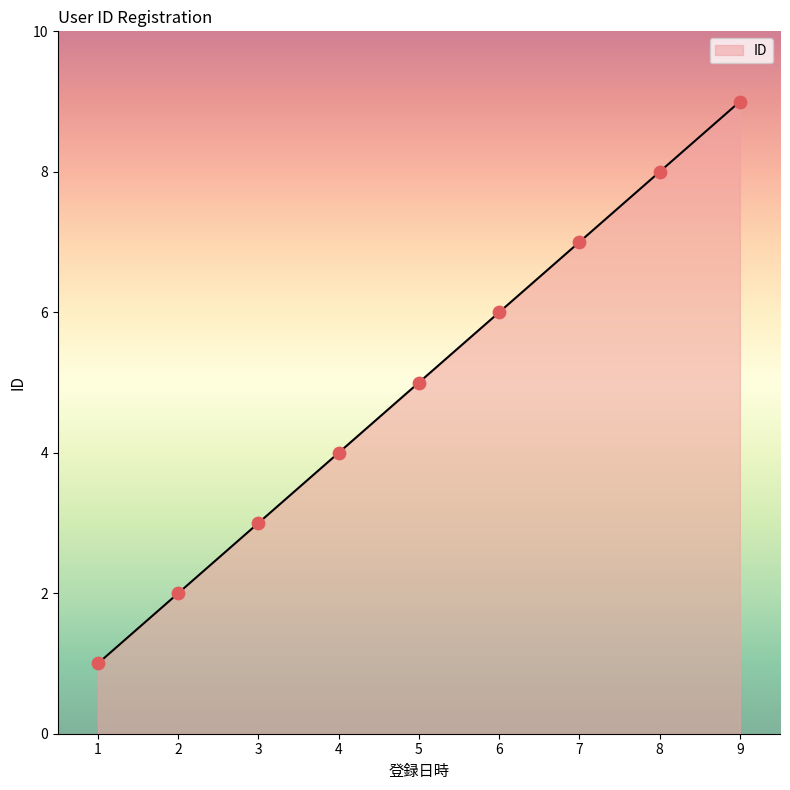

What is the change in value from 6 to 8?

+2